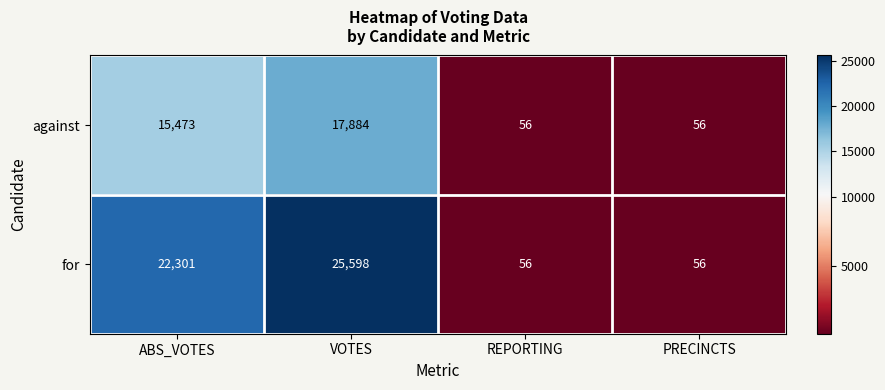

Reading left to right, list all the values displayed in this chart.

against: ABS_VOTES=15473	VOTES=17884	REPORTING=56	PRECINCTS=56
for: ABS_VOTES=22301	VOTES=25598	REPORTING=56	PRECINCTS=56